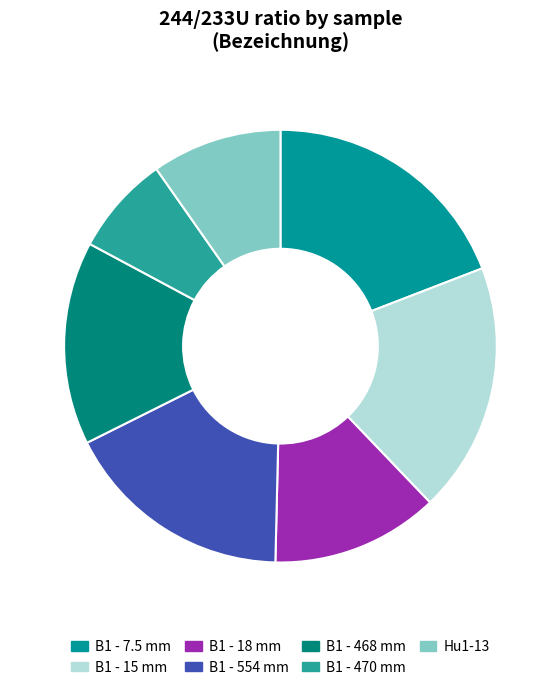

Rank the categories by value from lowest to highest.

B1 - 470 mm, Hu1-13, B1 - 18 mm, B1 - 468 mm, B1 - 554 mm, B1 - 15 mm, B1 - 7.5 mm